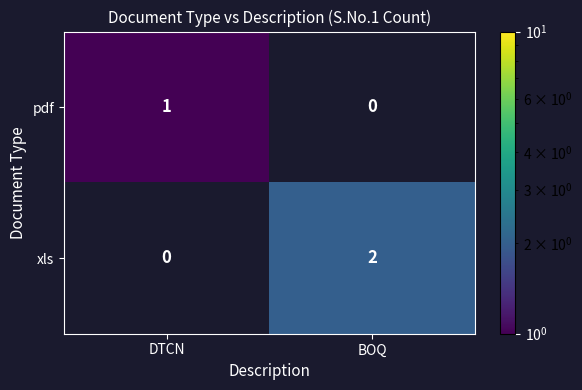

The value of pdf at DTCN is 1. True or false?

True